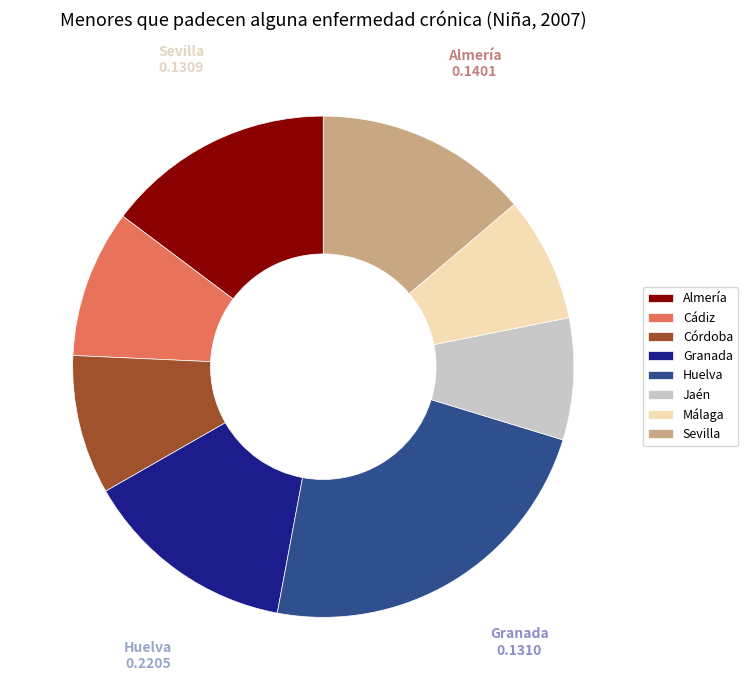

What is the largest slice in the pie chart?

Huelva